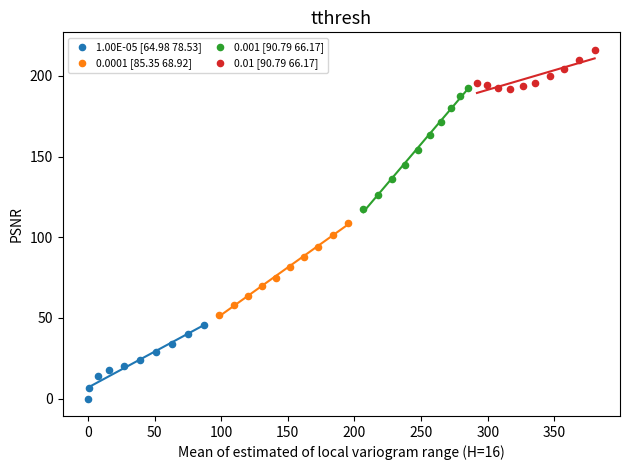

Which series reaches the minimum Y coordinate?

1.00E-05 [64.98 78.53]